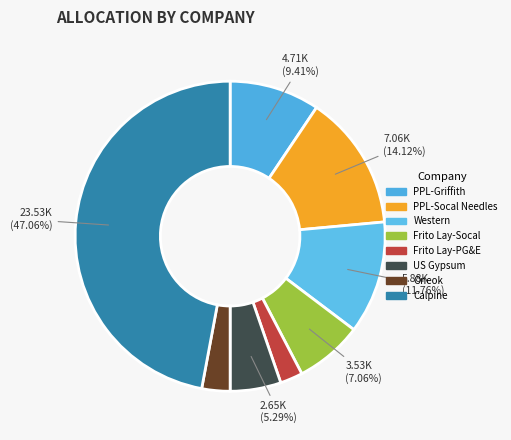

Approximately how many times larger is the value at PPL-Griffith compared to Oneok?

3.2